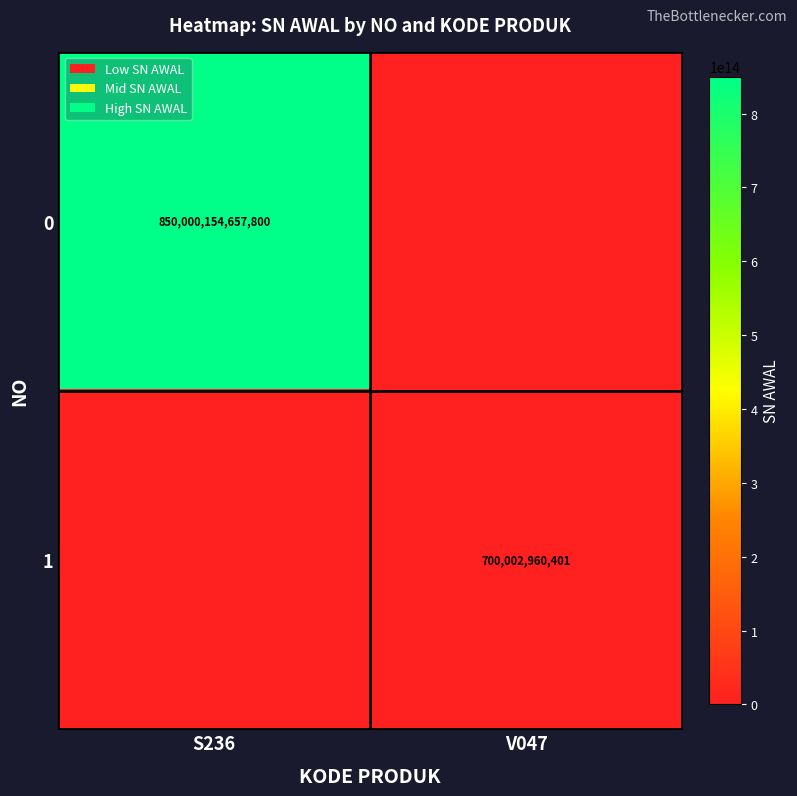

Is the value of 1 at V047 greater than the value of 0 at S236?

No